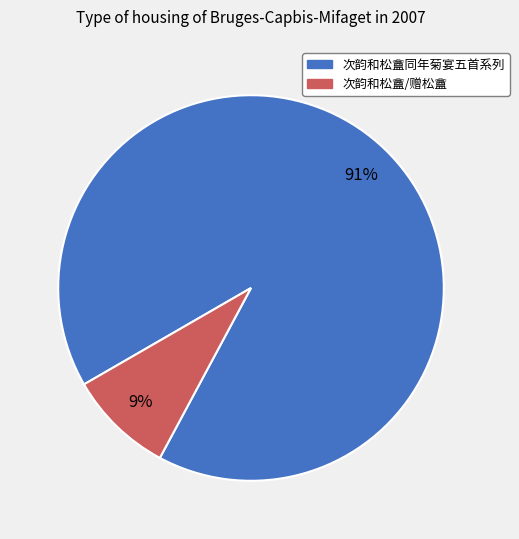

To the nearest percent, what is the average slice percentage?

50%